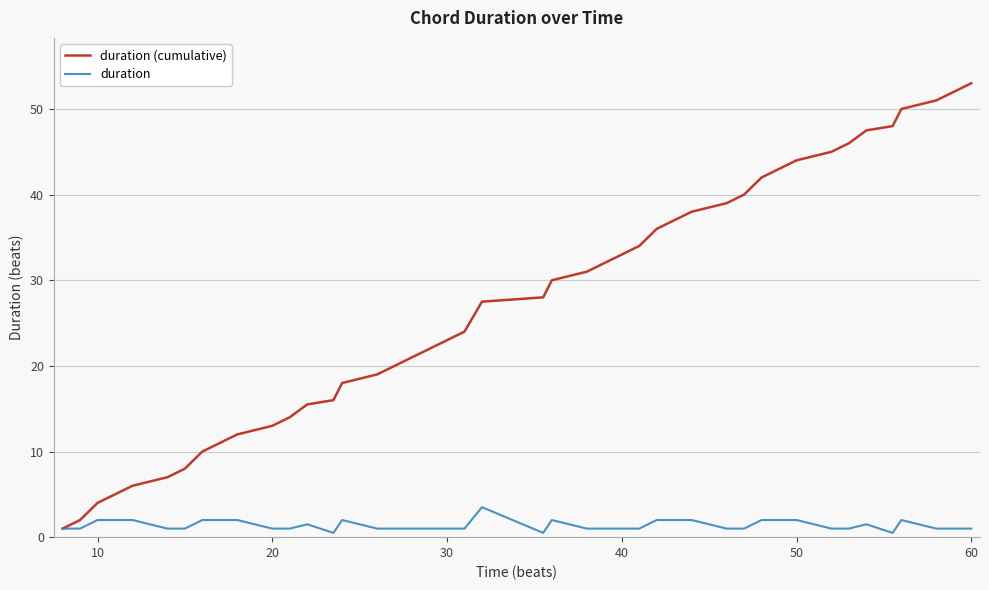

Reading right to left, transcribe all the data shown in this chart.

duration (cumulative): 53.0	52.0	51.0	50.0	48.0	47.5	46.0	45.0	44.0	42.0	40.0	39.0	38.0	36.0	34.0	33.0	32.0	31.0	30.0	28.0	27.5	24.0	23.0	22.0	21.0	20.0	19.0	18.0	16.0	15.5	14.0	13.0	12.0	10.0	8.0	7.0	6.0	4.0	2.0	1.0
duration: 1.0	1.0	1.0	2.0	0.5	1.5	1.0	1.0	2.0	2.0	1.0	1.0	2.0	2.0	1.0	1.0	1.0	1.0	2.0	0.5	3.5	1.0	1.0	1.0	1.0	1.0	1.0	2.0	0.5	1.5	1.0	1.0	2.0	2.0	1.0	1.0	2.0	2.0	1.0	1.0